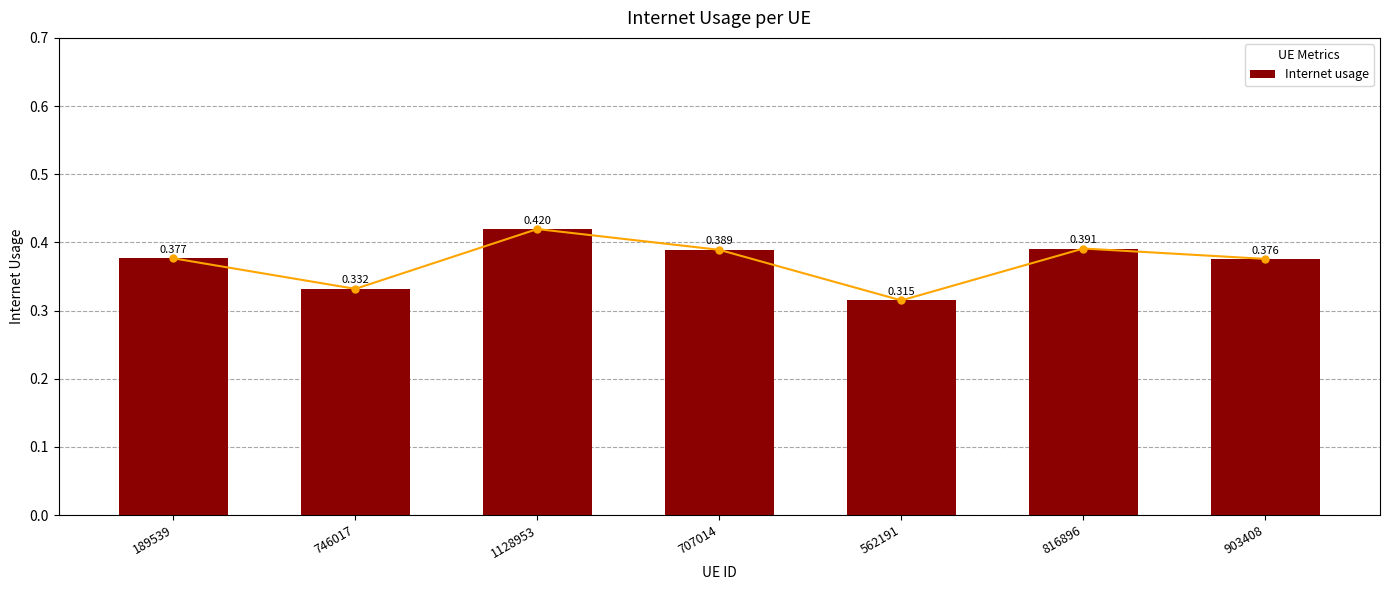

What is the greatest value displayed?

0.4